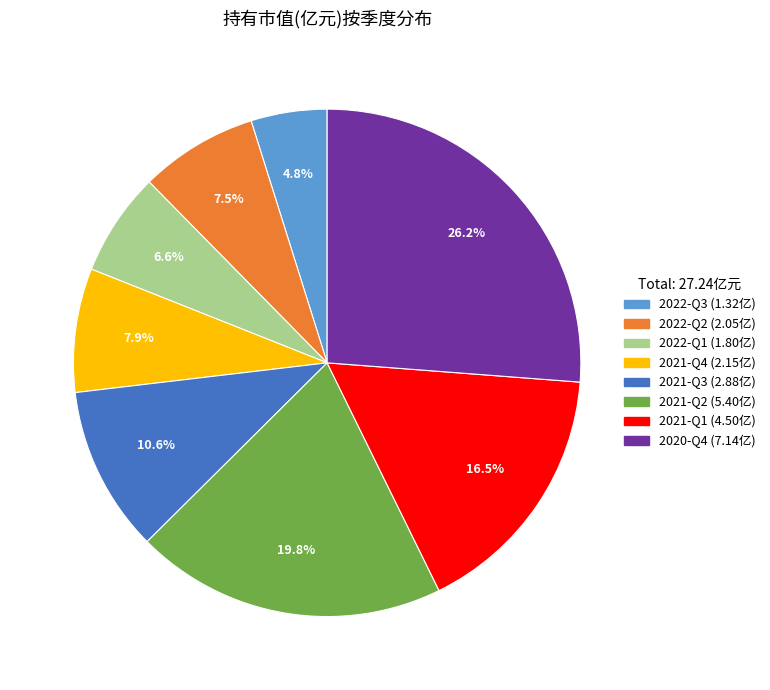

Is there a majority slice in this chart?

No